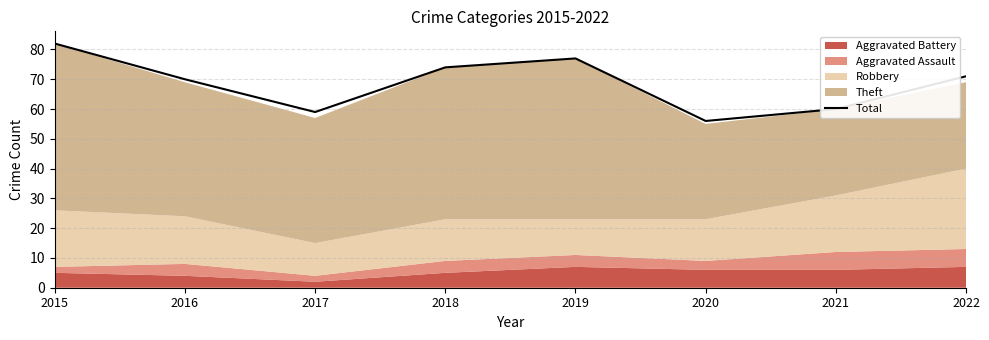

Does the chart have visible grid lines?

Yes